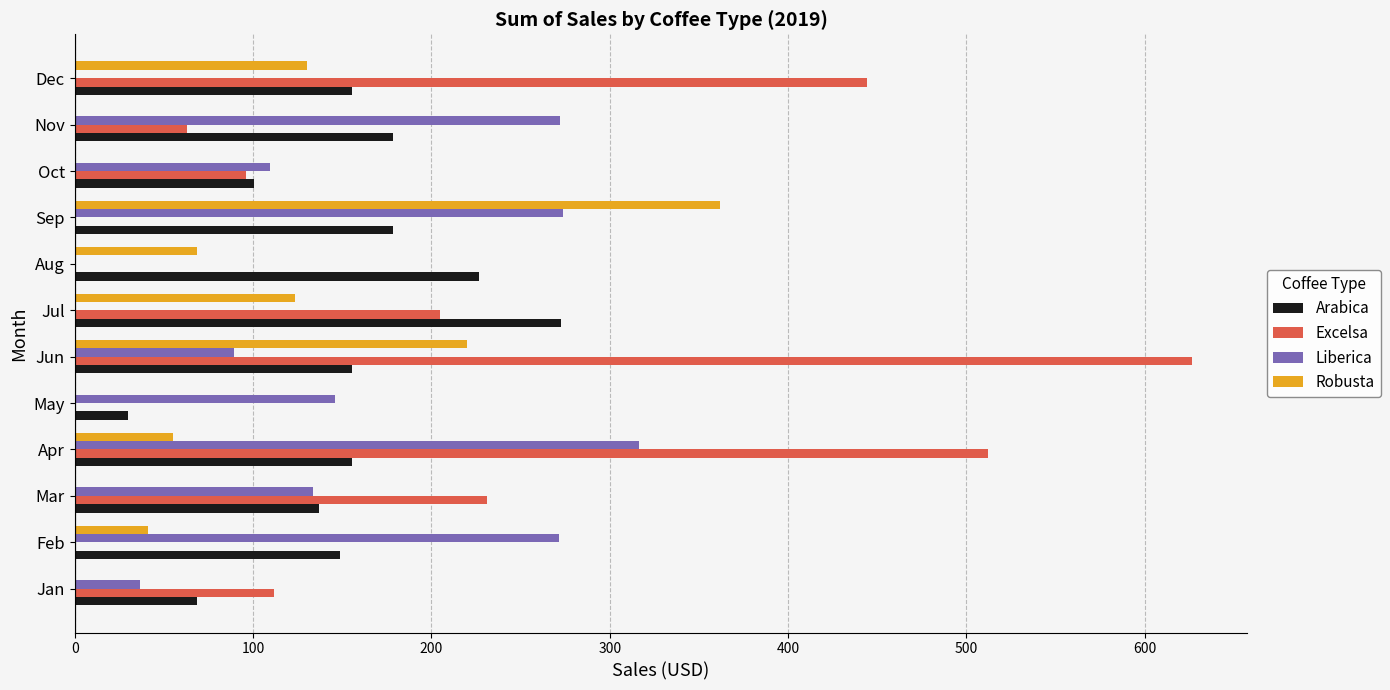

What value does the Arabica series have at Oct?

100.5